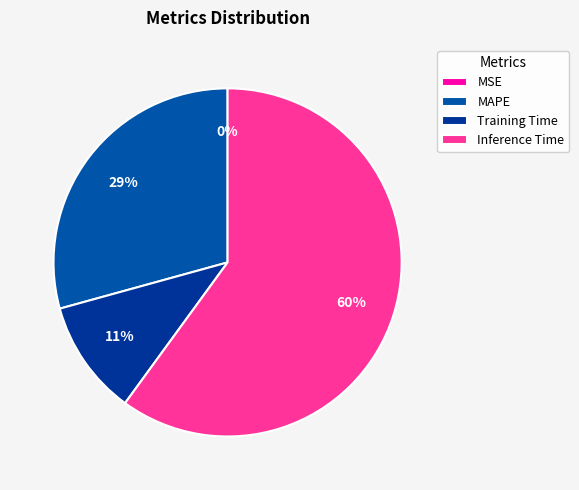

Combined, do MAPE and Training Time account for over 50%?

No